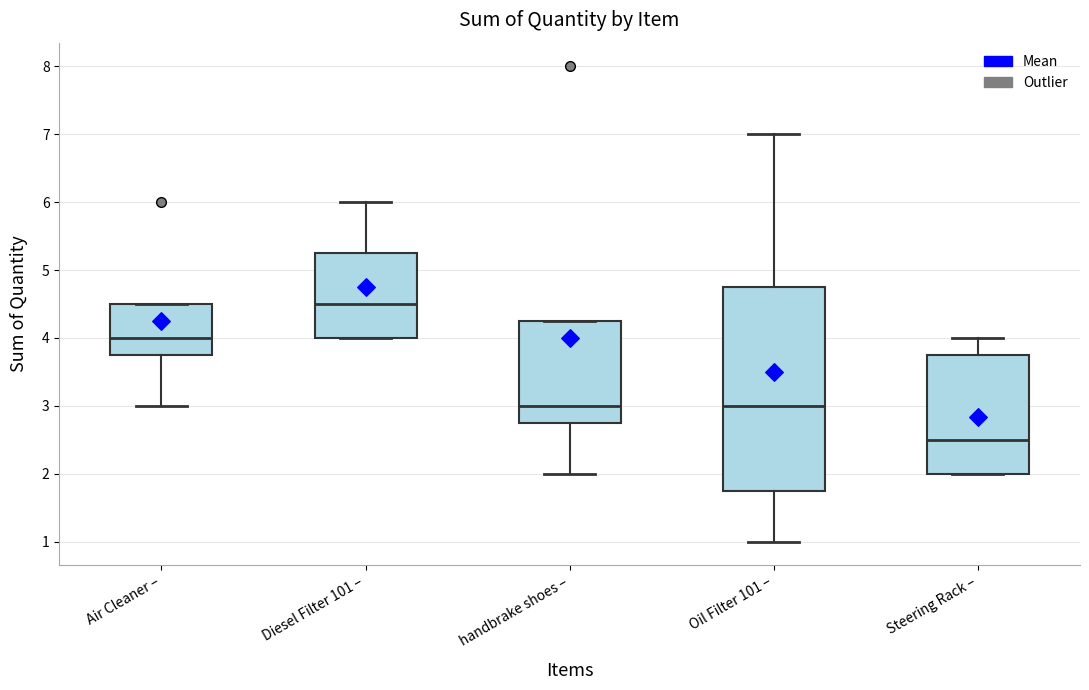

Where is the upper edge of the box for handbrake shoes – on the y-axis? The values are not printed on the chart, so give them approximately, as read against the axis.

4.3